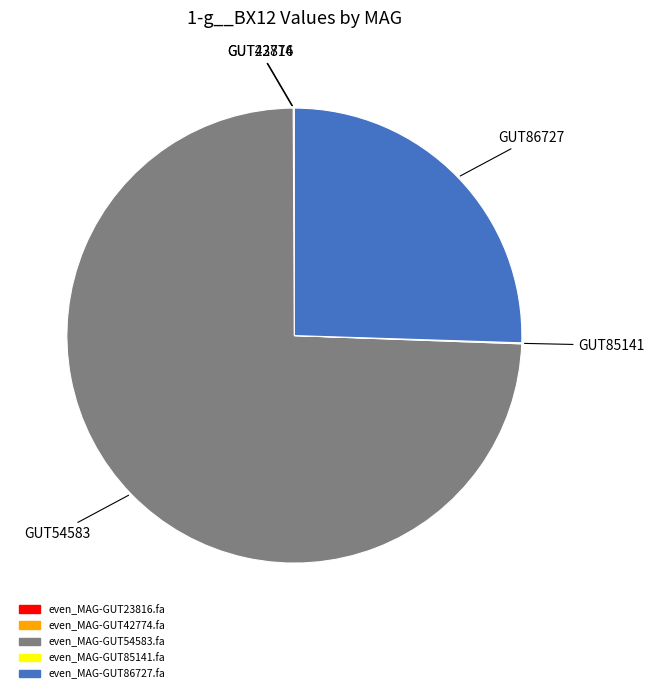

Which category accounts for the majority?

even_MAG-GUT54583.fa